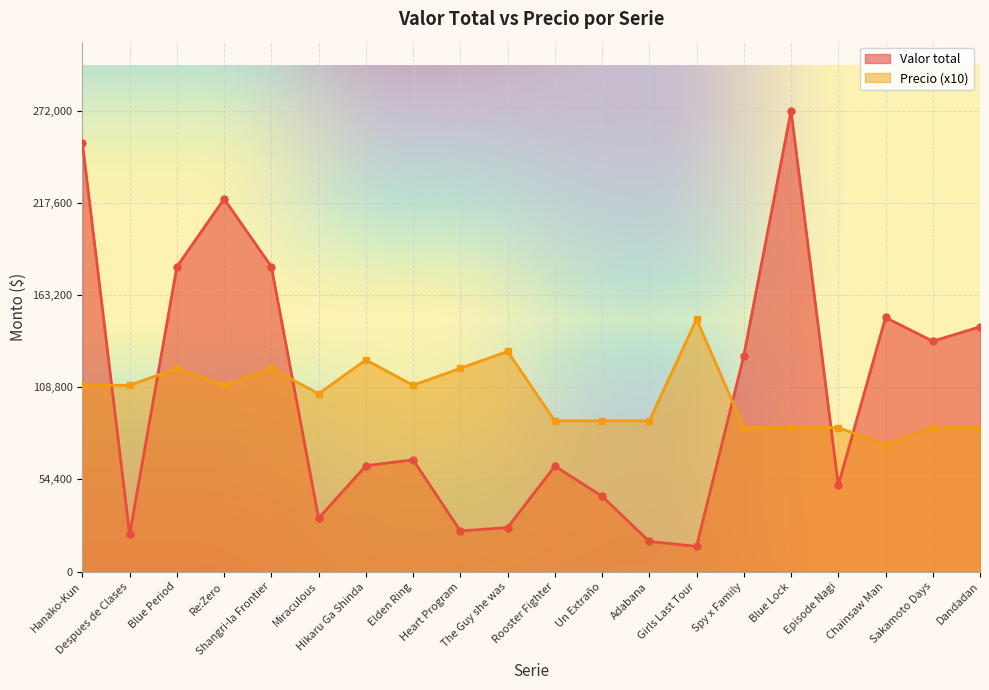

What is the minimum value for Precio?

75000